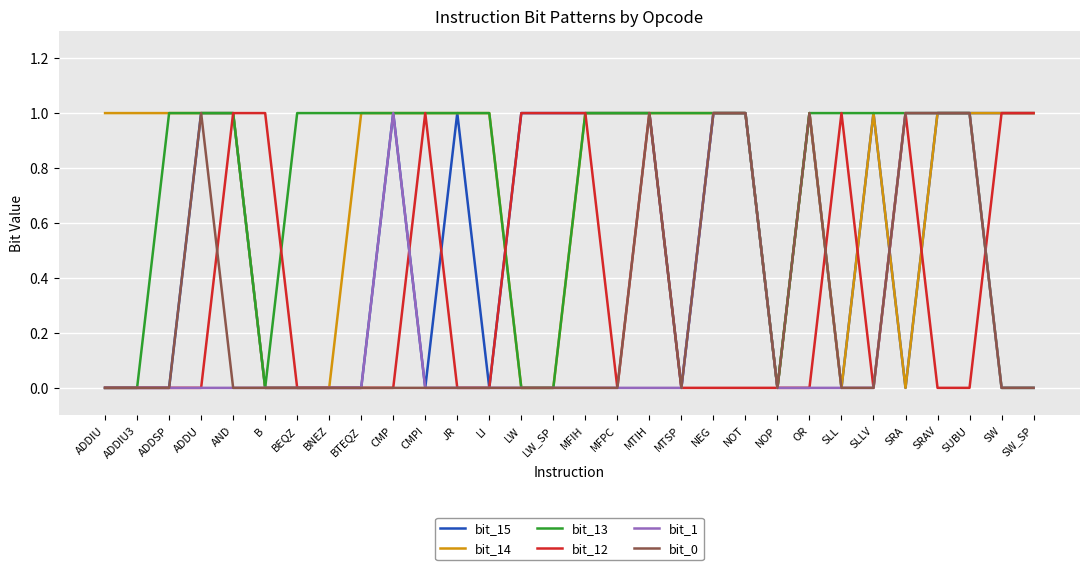

What are all the series names shown in the legend?

bit_15, bit_14, bit_13, bit_12, bit_1, bit_0